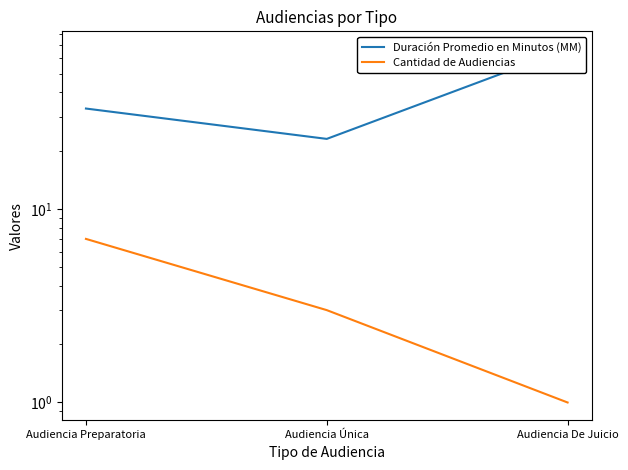

Rank the series by their average value, from lowest to highest.

Cantidad de Audiencias, Duración Promedio en Minutos (MM)